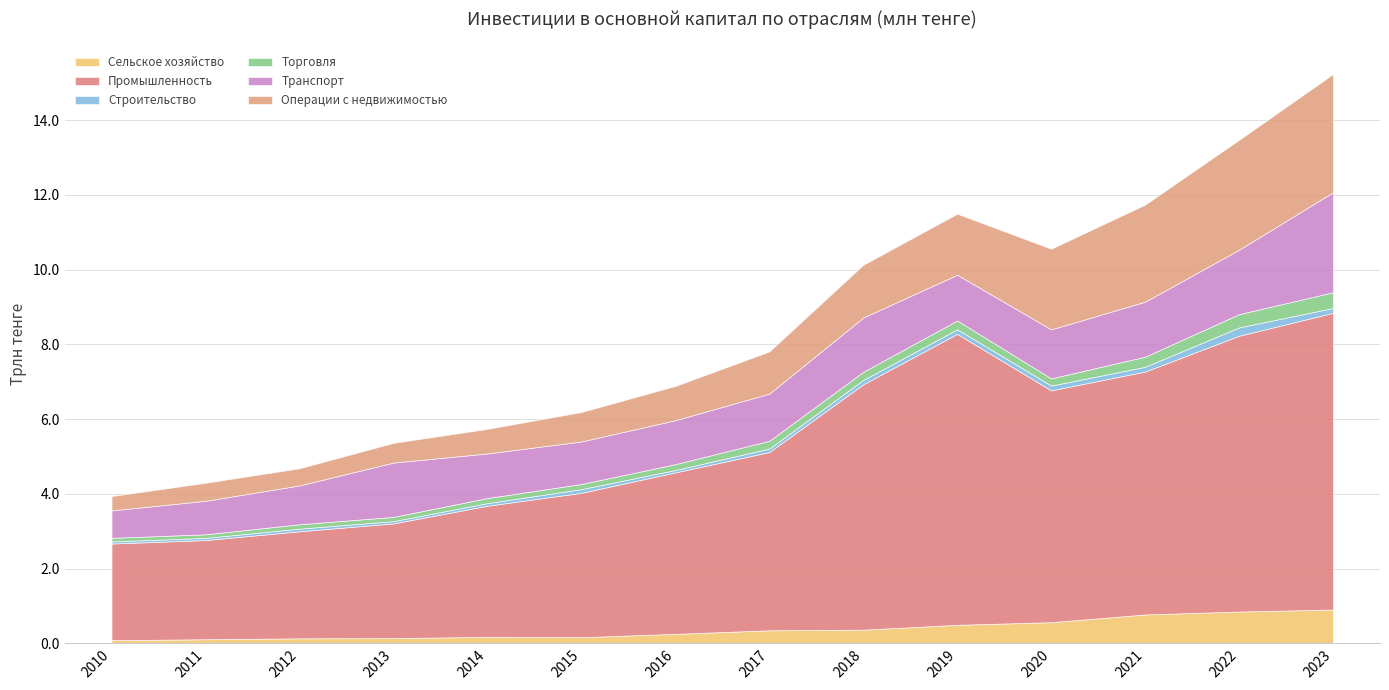

List the series in order of their peak value, highest first.

Промышленность, Операции с недвижимостью, Транспорт, Сельское хозяйство, Торговля, Строительство